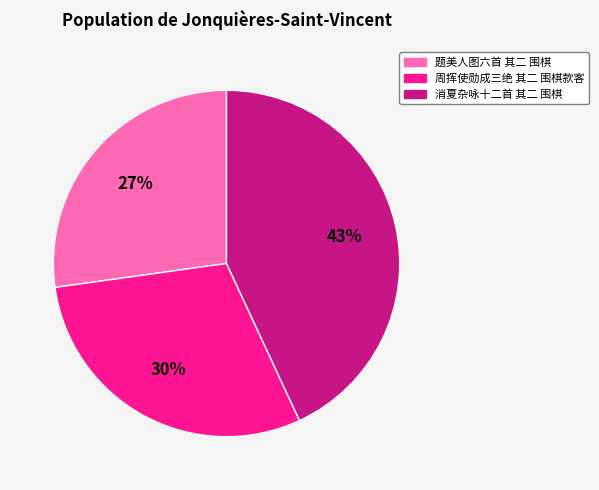

To the nearest percent, what portion does 周挥使勋成三绝 其二 围棋款客 represent?

30%